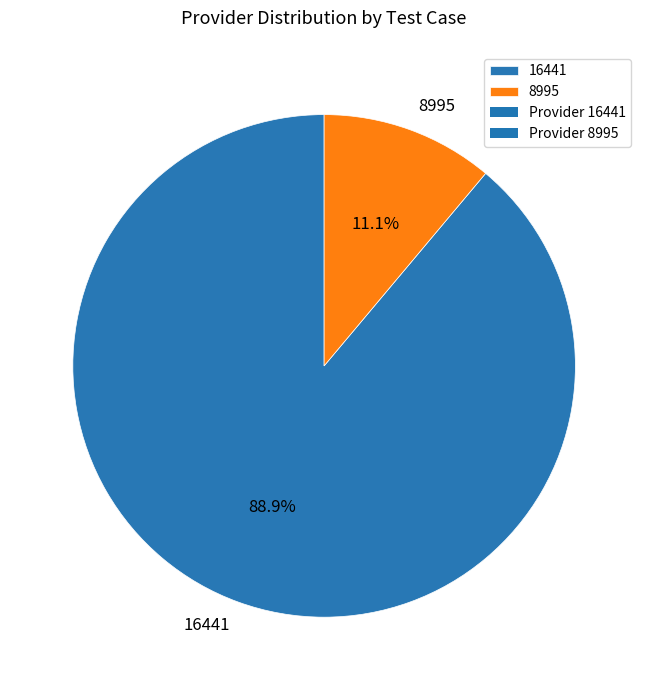

Approximately how many times larger is the value at 16441 compared to 8995?

8.0